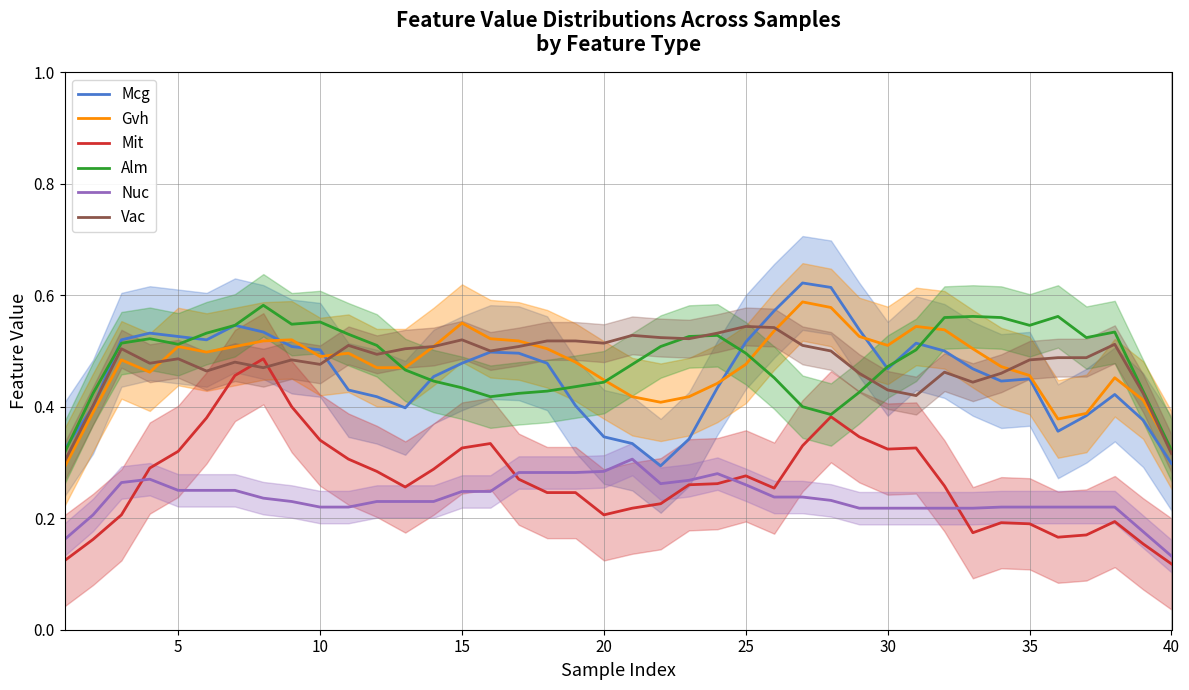

True or false: Nuc and Mcg intersect in this chart.

False